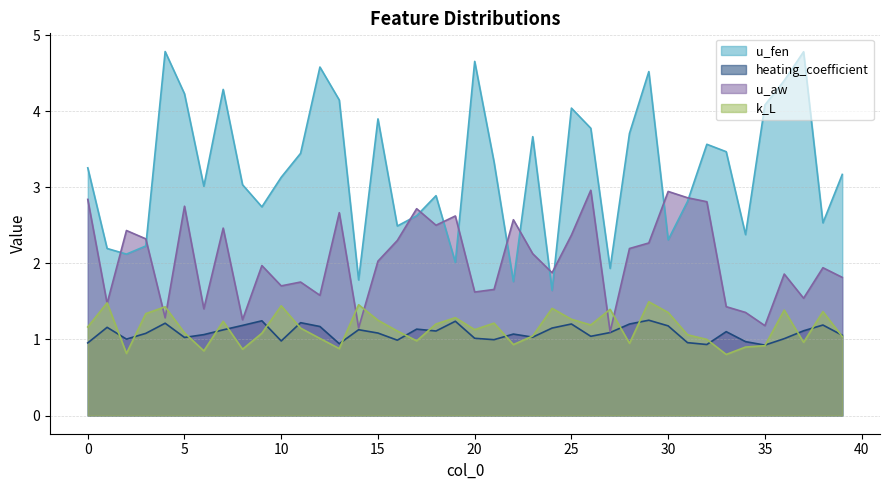

Is the value of k_L at 19 greater than the value of heating_coefficient at 34?

Yes